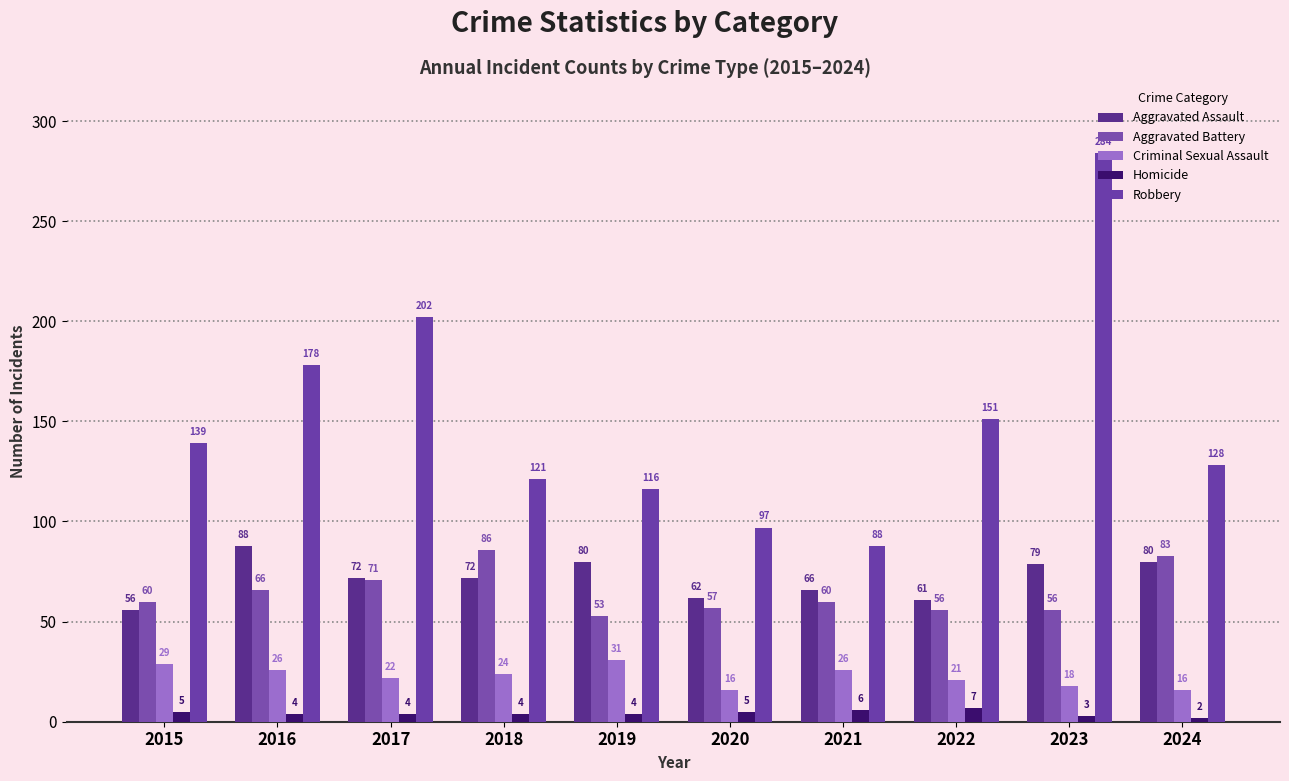

What is the average value of the Homicide series?

4